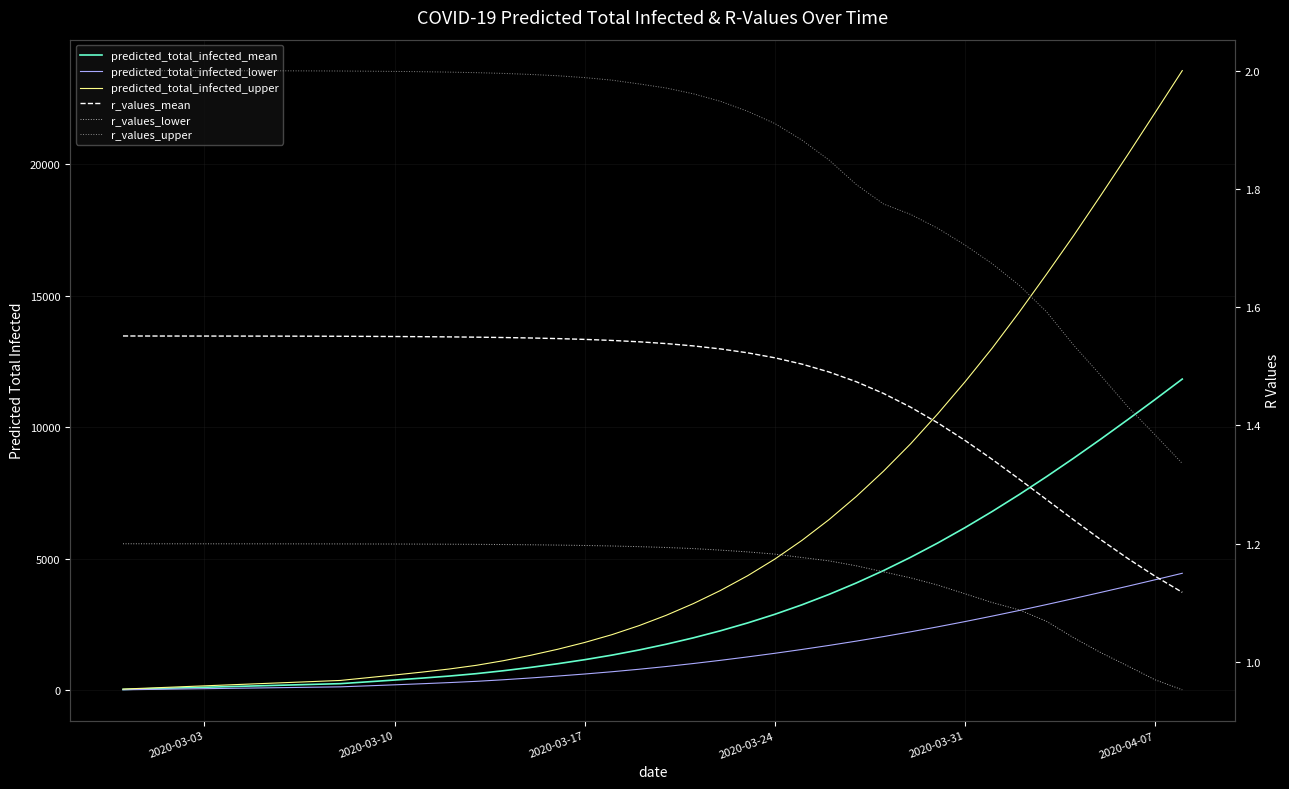

The value of r_values_upper at 22 is 2.7. True or false?

False